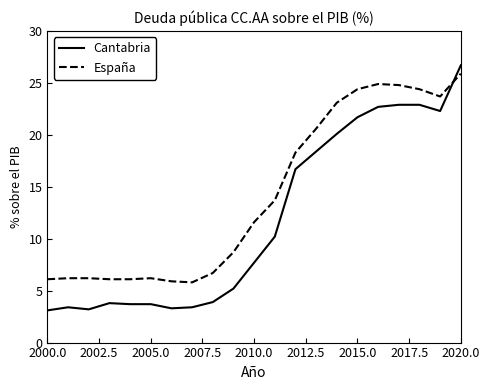

True or false: Cantabria and España intersect in this chart.

True